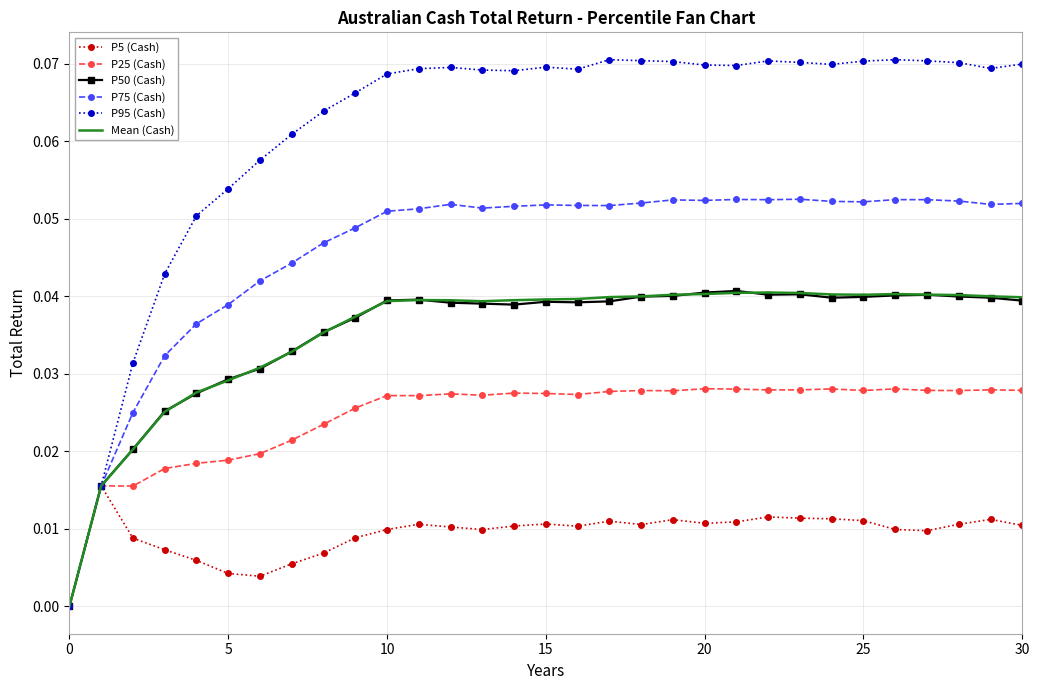

Which series has the largest total across all categories?

P95 (Cash)